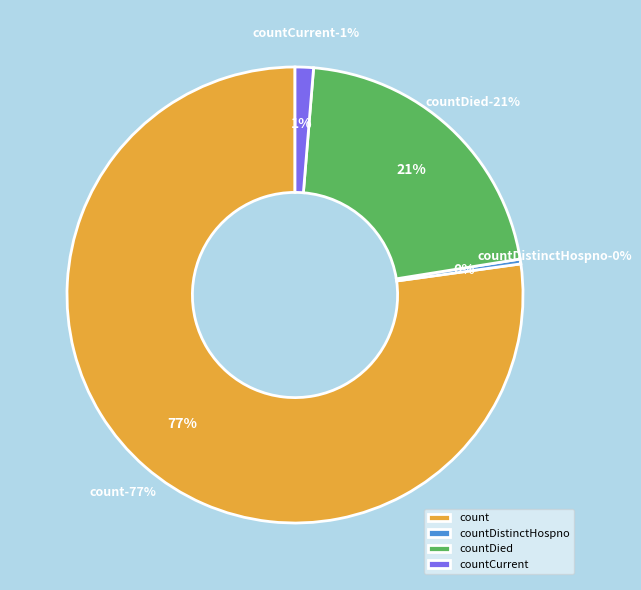

What is the largest slice in the pie chart?

count